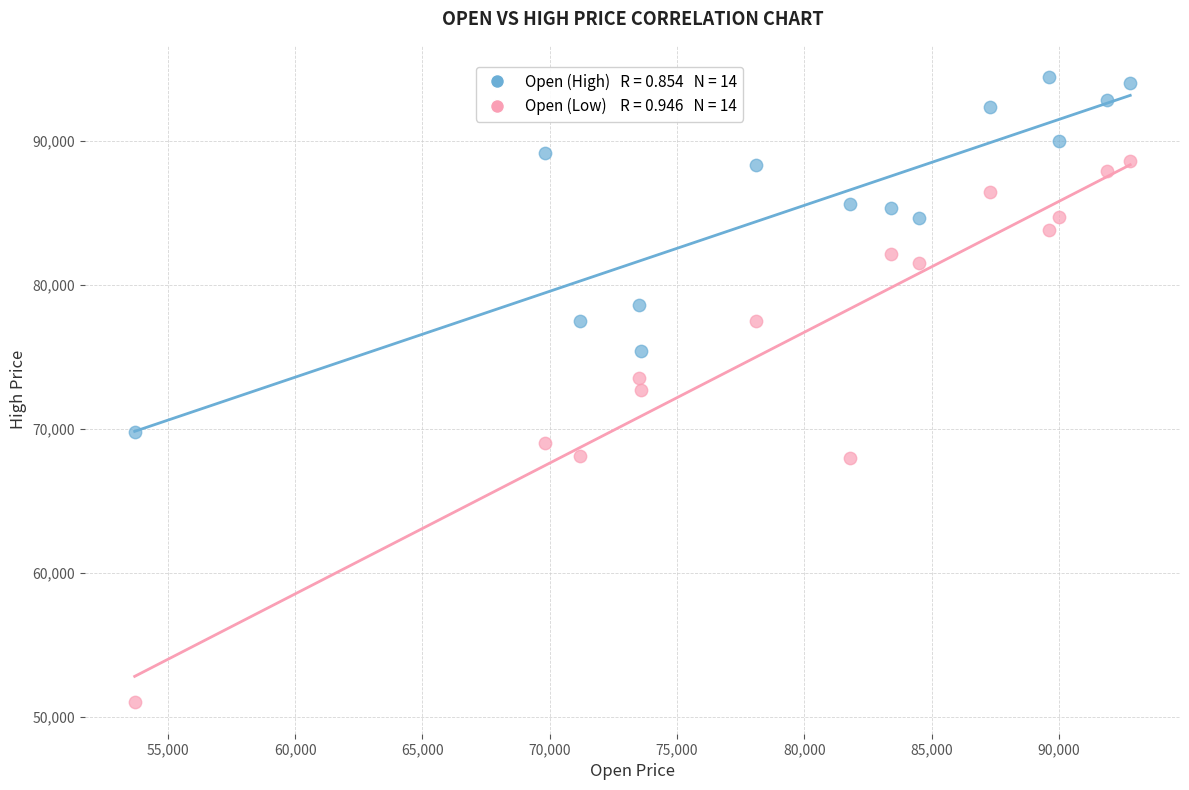

Across all data points, what is the range of Y values (max minus min)?

43400